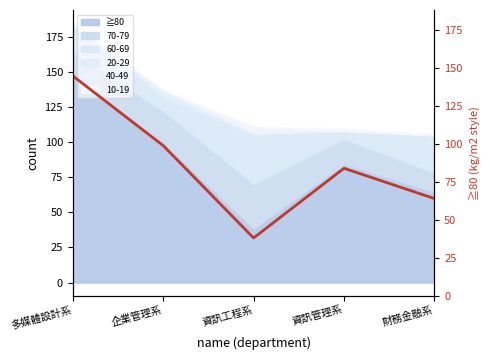

Reading left to right, list all the values displayed in this chart.

145	99	38	84	64